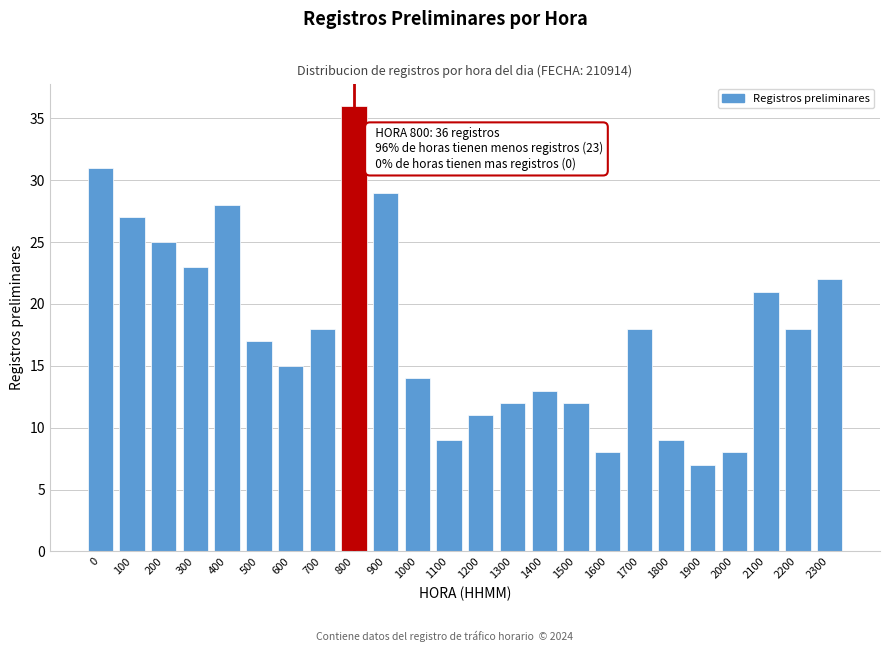

Reading left to right, list all the values displayed in this chart.

0=31	100=27	200=25	300=23	400=28	500=17	600=15	700=18	800=36	900=29	1000=14	1100=9	1200=11	1300=12	1400=13	1500=12	1600=8	1700=18	1800=9	1900=7	2000=8	2100=21	2200=18	2300=22